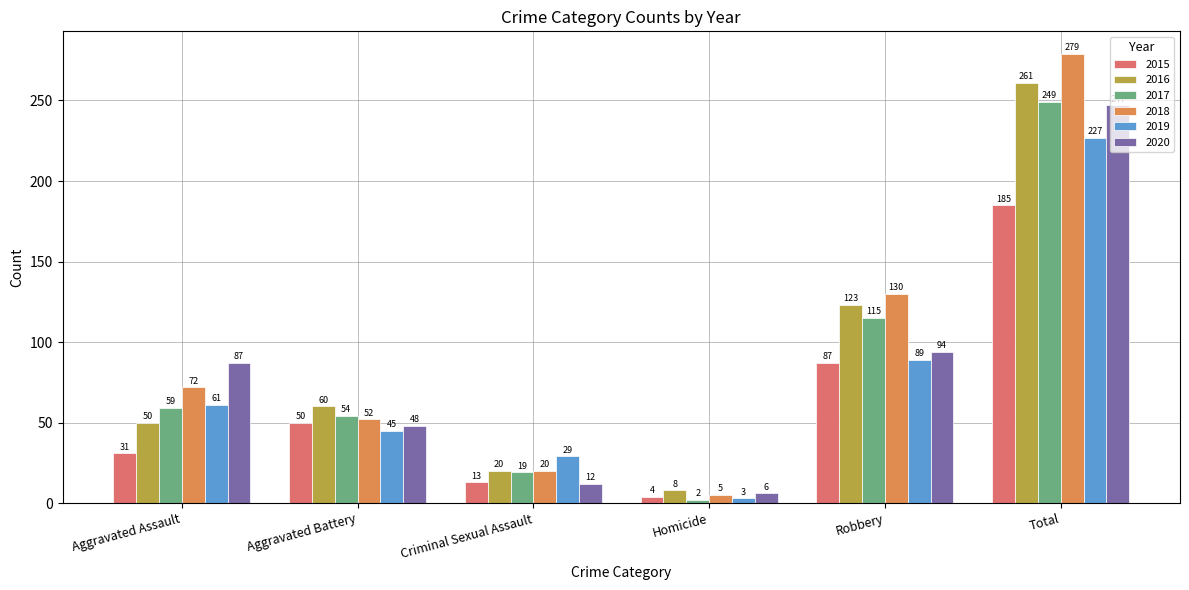

What is the difference between the highest and lowest values at Criminal Sexual Assault?

17